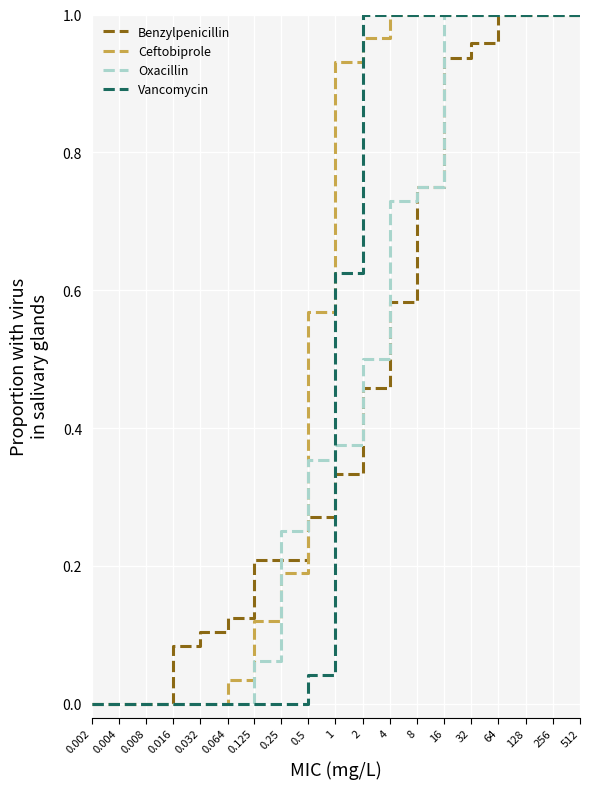

What are all the series names shown in the legend?

Benzylpenicillin, Ceftobiprole, Oxacillin, Vancomycin